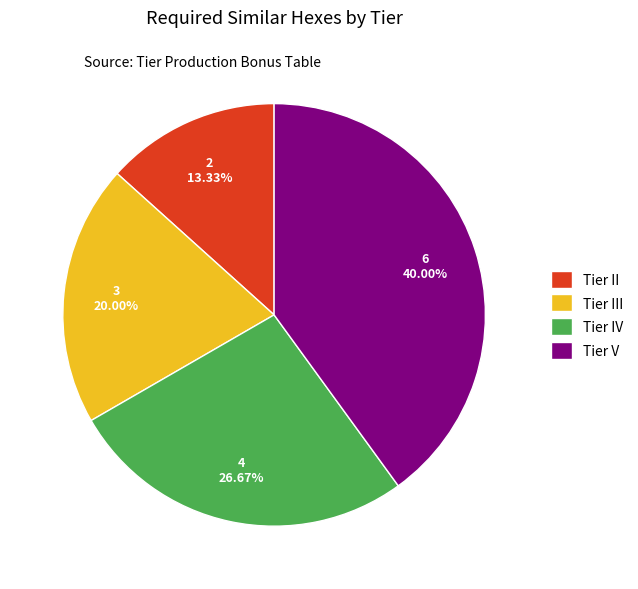

Do Tier II and Tier III together represent more than half of the pie?

No